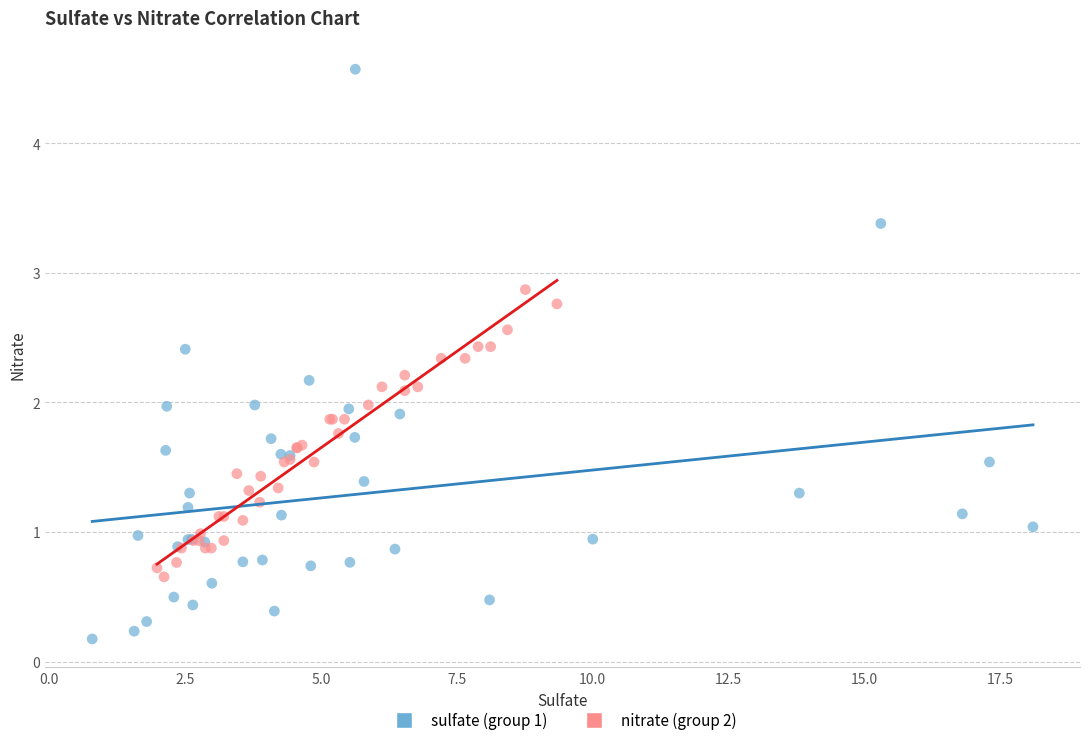

Which series has the largest Y range (max minus min)?

sulfate (group 1)